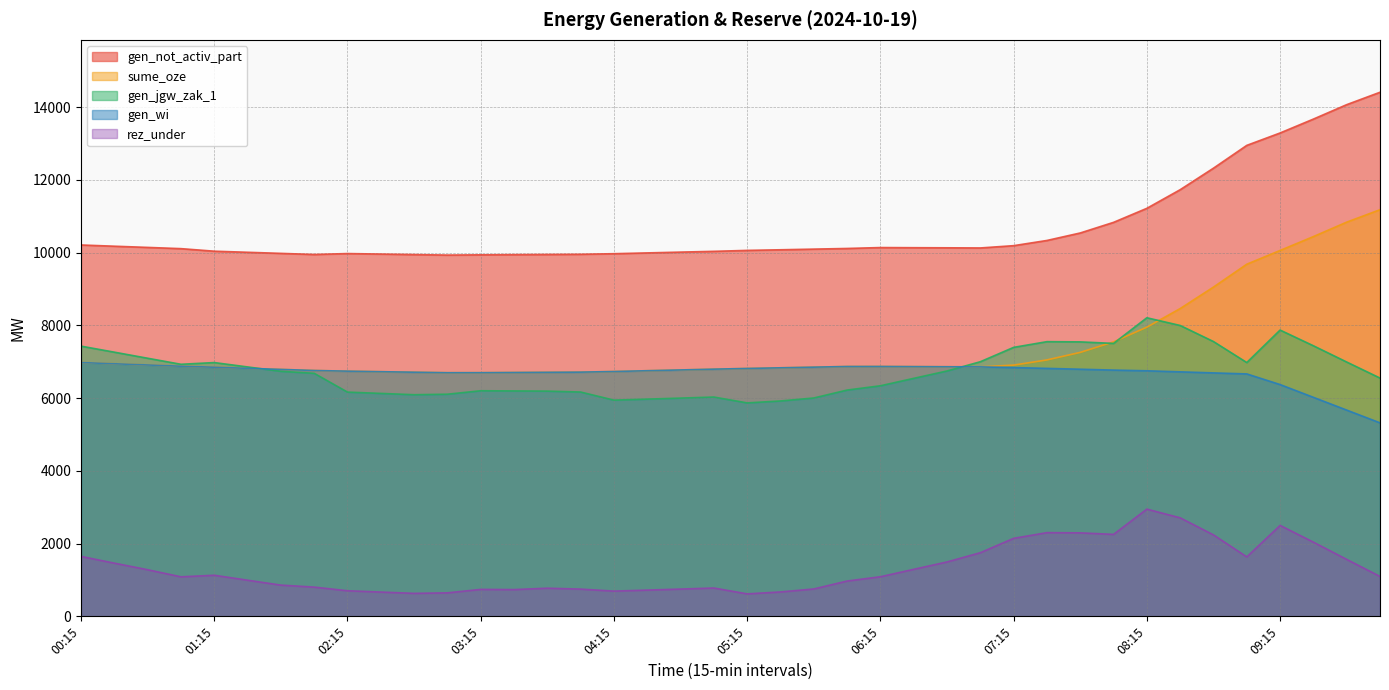

At how many categories does at least one series exceed 5968?

40